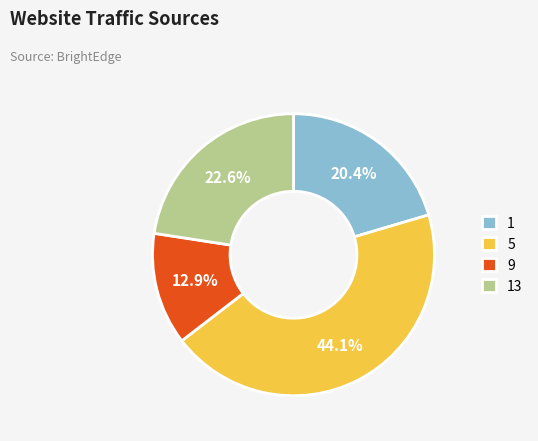

What is the largest slice in the pie chart?

5